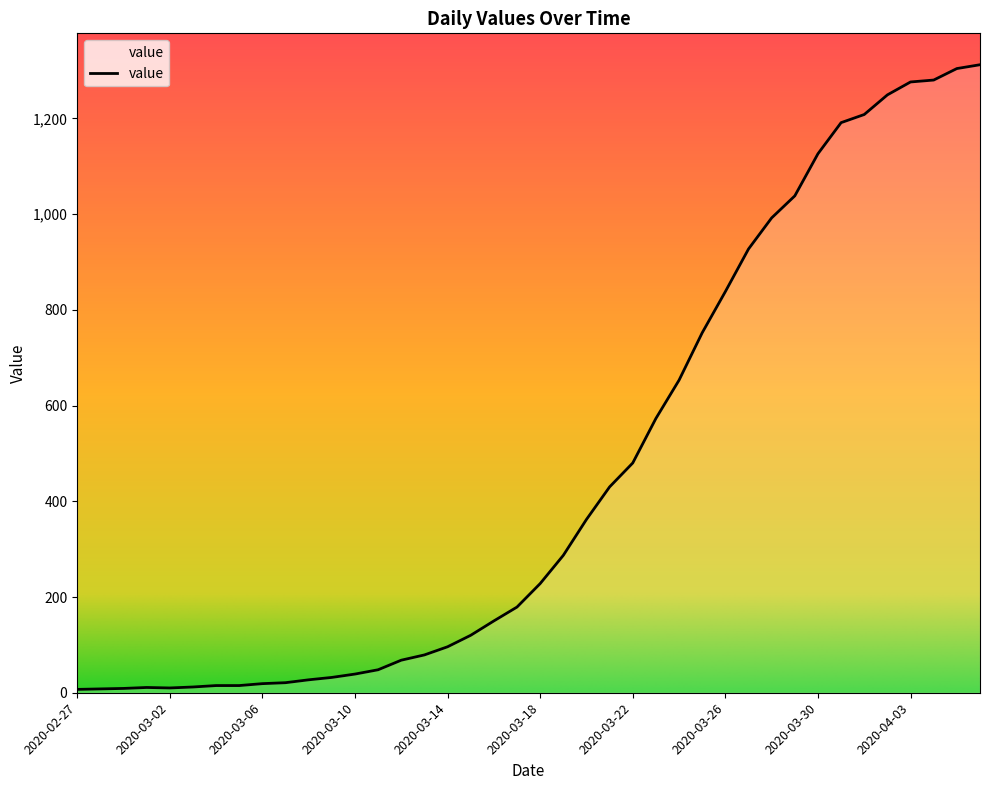

What is the greatest value displayed?

1312